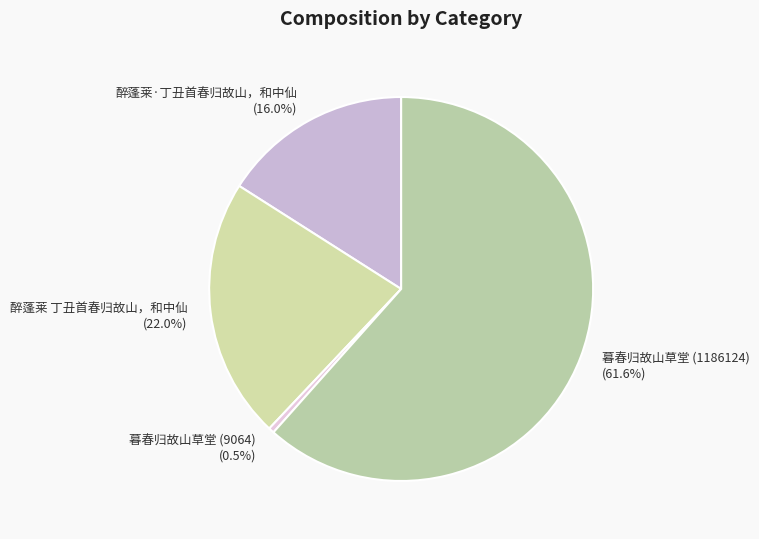

How many segments does this pie chart have?

4